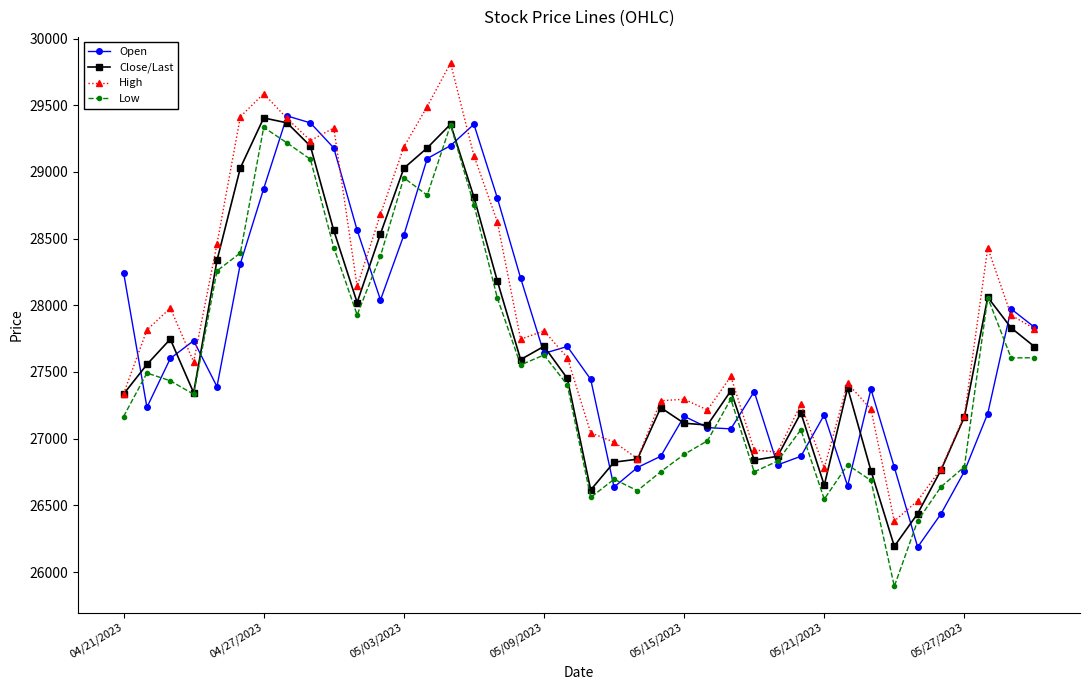

What is the maximum value shown in the chart?

29816.4